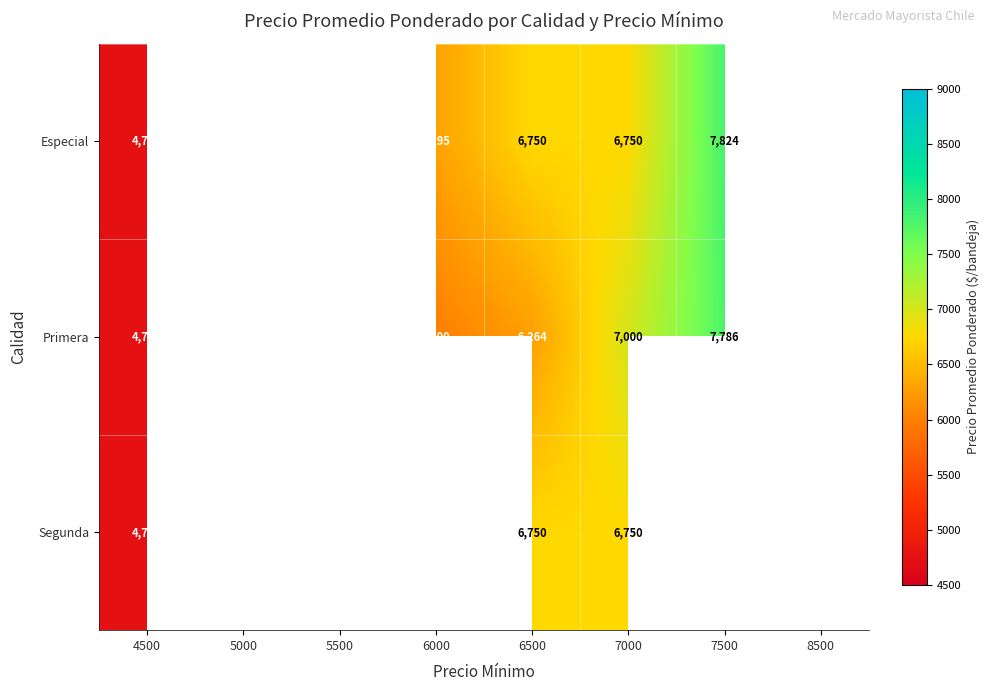

What is the total value across all series at 7000?

20500